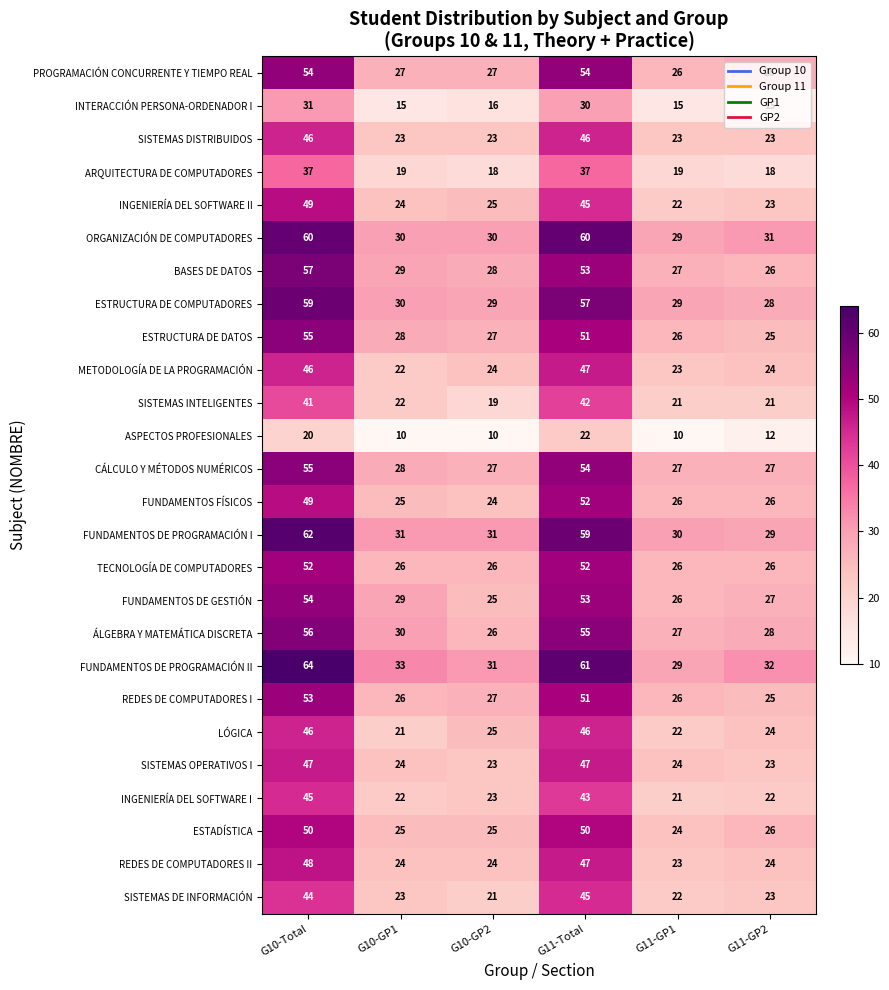

Where is INTERACCIÓN PERSONA-ORDENADOR I nearest to the value 23?

G10-GP2